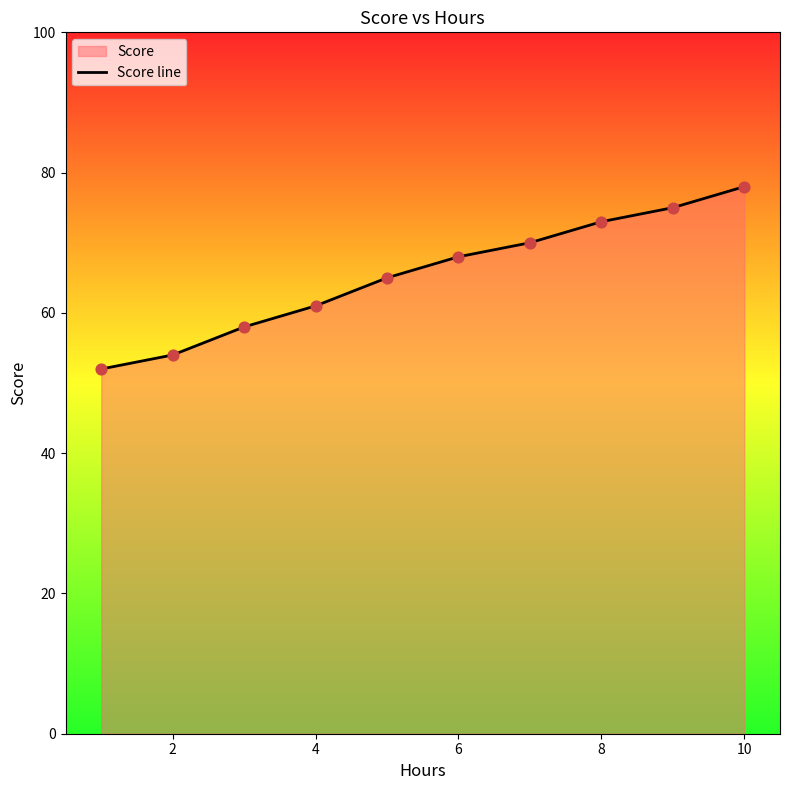

Which has a higher value, 4 or 8?

8